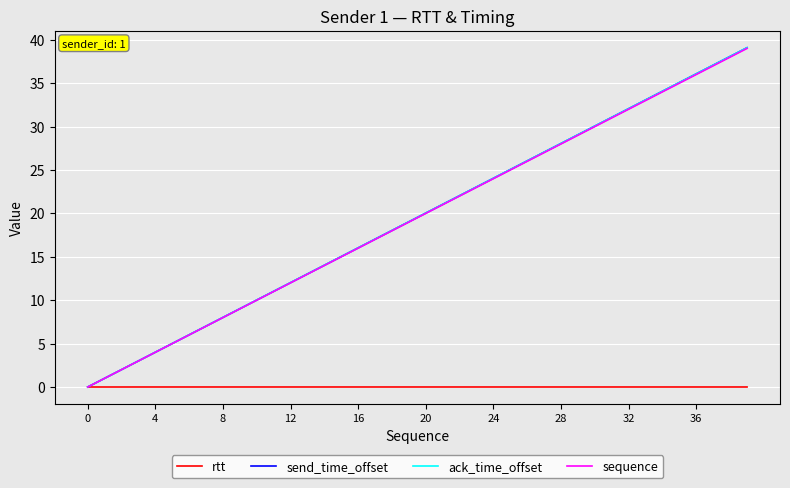

What is the maximum value shown in the chart?

39.1